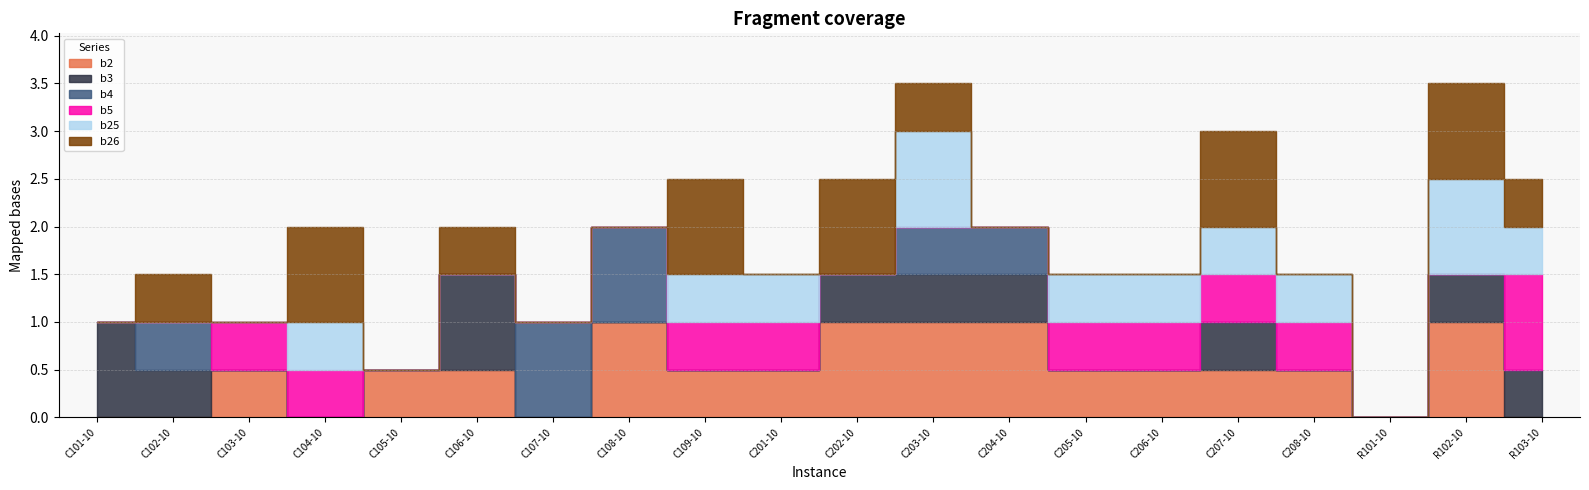

Between which two adjacent categories do b26 and b5 first intersect?

C102-10 and C103-10